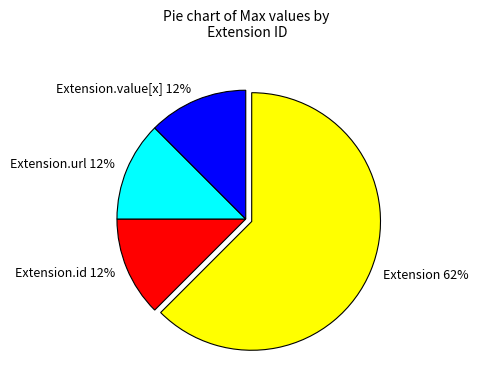

Combined, do Extension.url and Extension.value[x] account for over 50%?

No